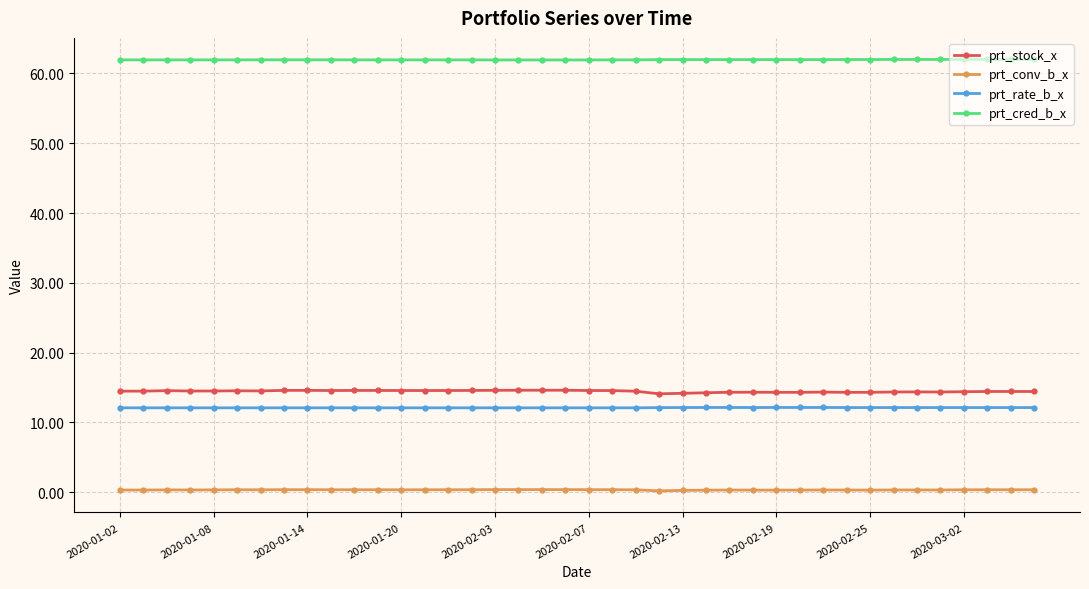

Which series has the largest range (max minus min)?

prt_stock_x